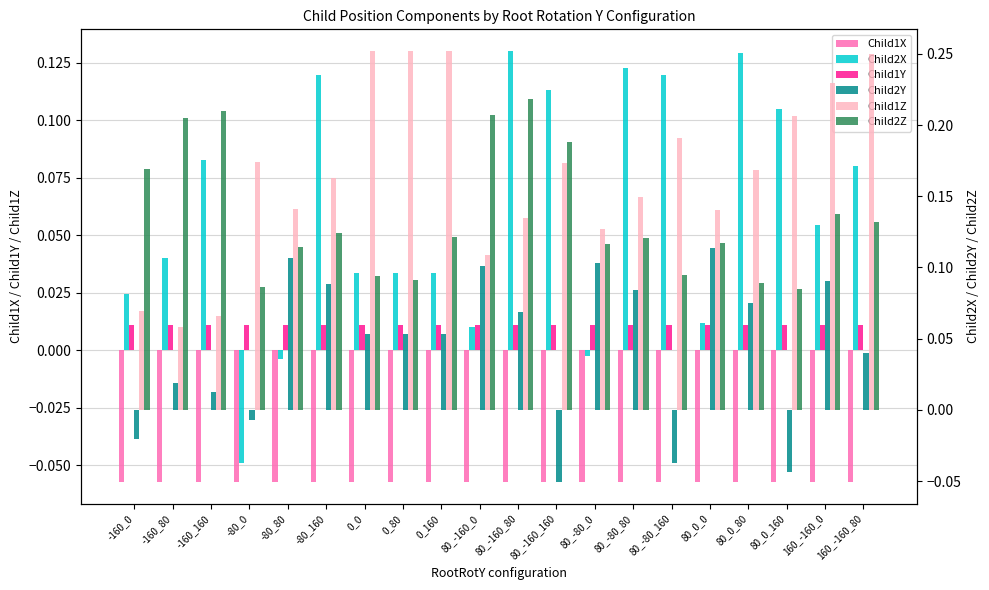

How many groups of bars are there?

20